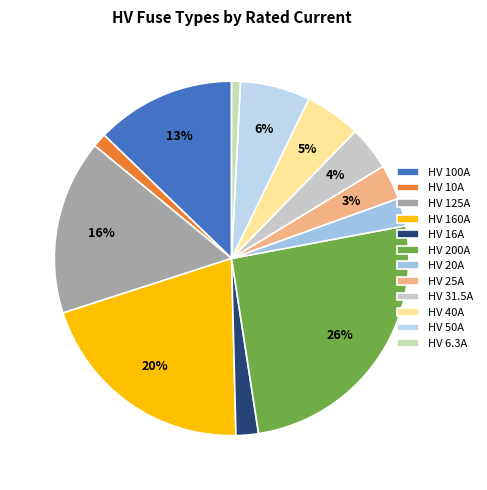

Is HV 160A the majority of the pie?

No